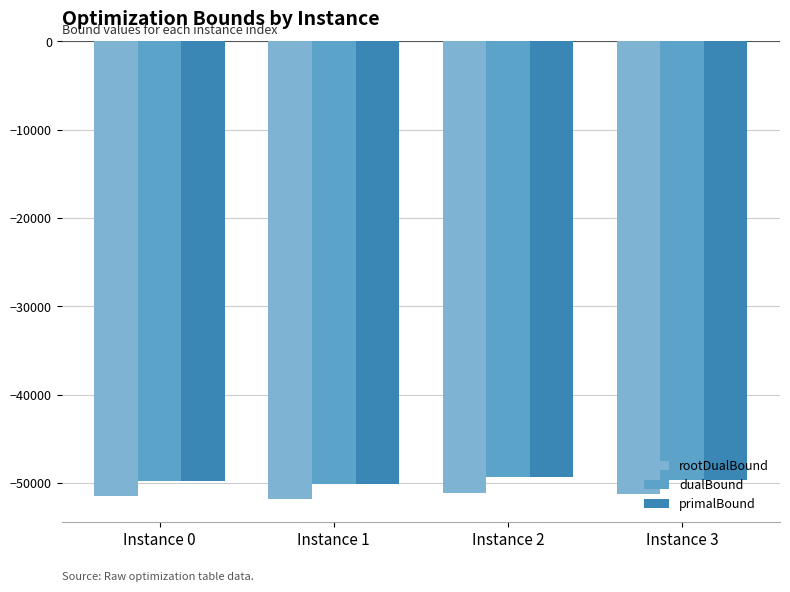

What is the total value across all series at Instance 1?

-151959.2